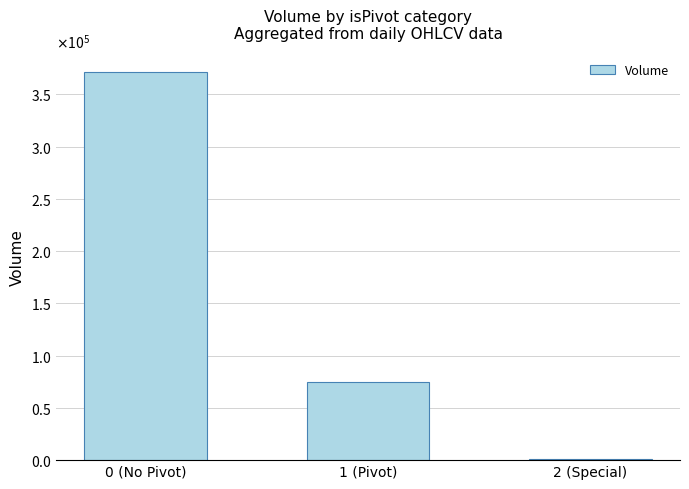

Are the bars grouped side by side (vs. stacked)?

No